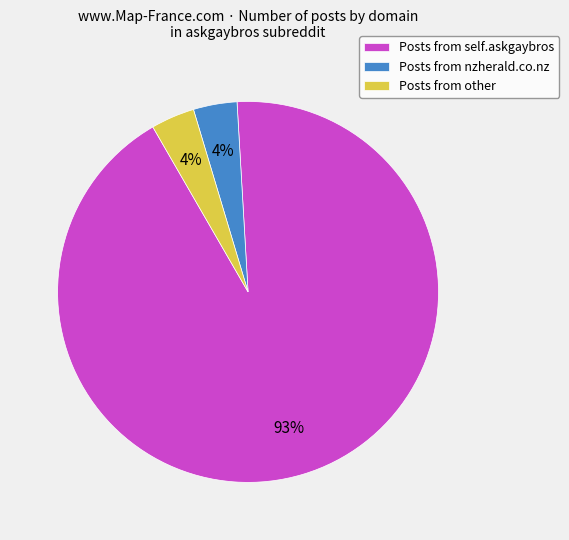

Combined, do Posts from other and Posts from nzherald.co.nz account for over 50%?

No